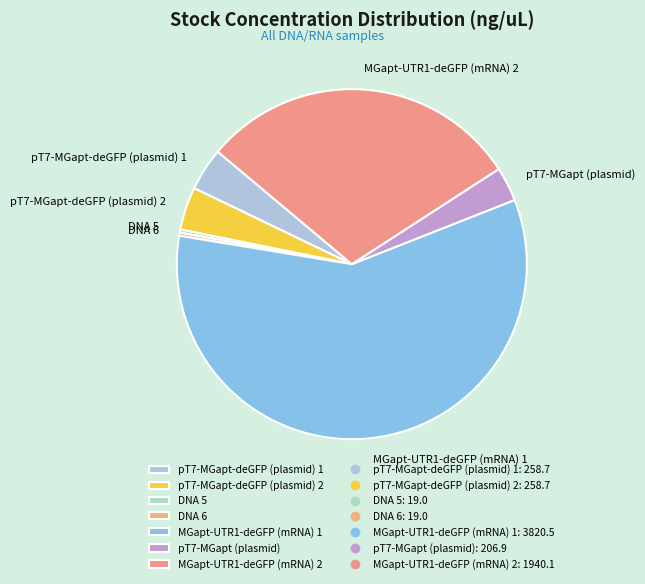

Which category has the biggest portion of the pie?

MGapt-UTR1-deGFP (mRNA) 1